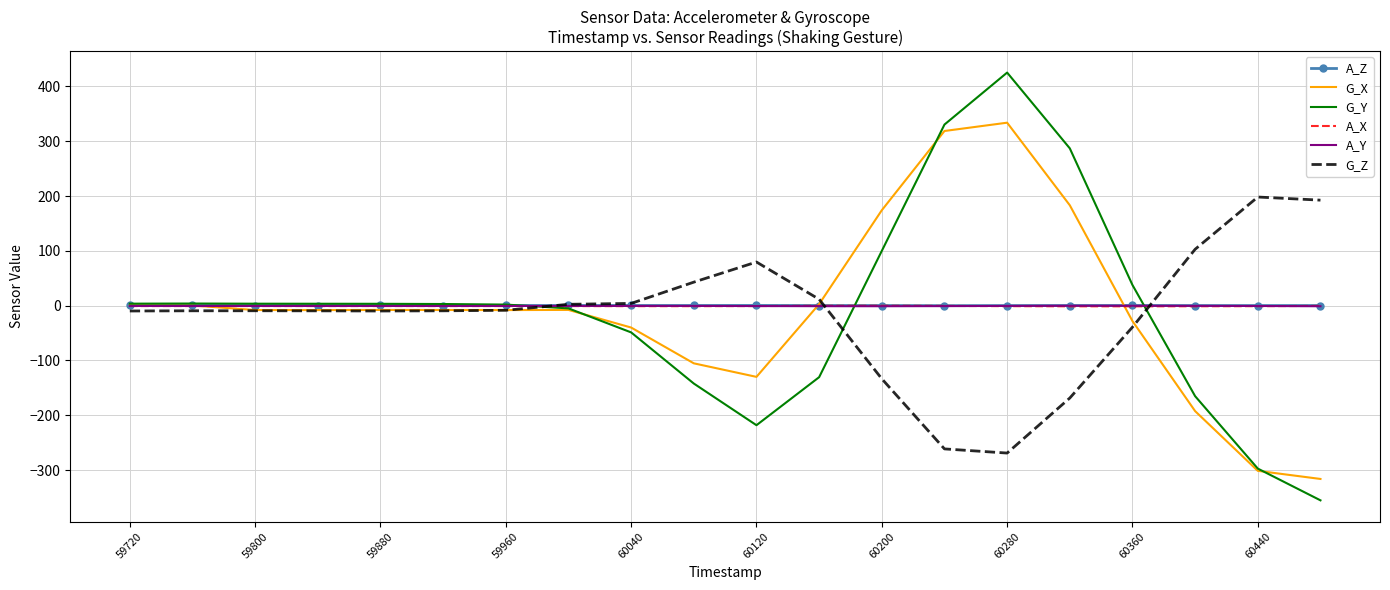

Which series has the widest spread of values?

G_Y